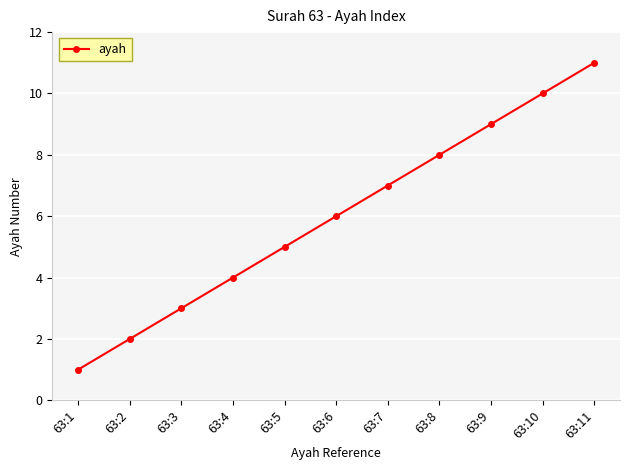

True or false: the data shows 5 at 63:5.

True